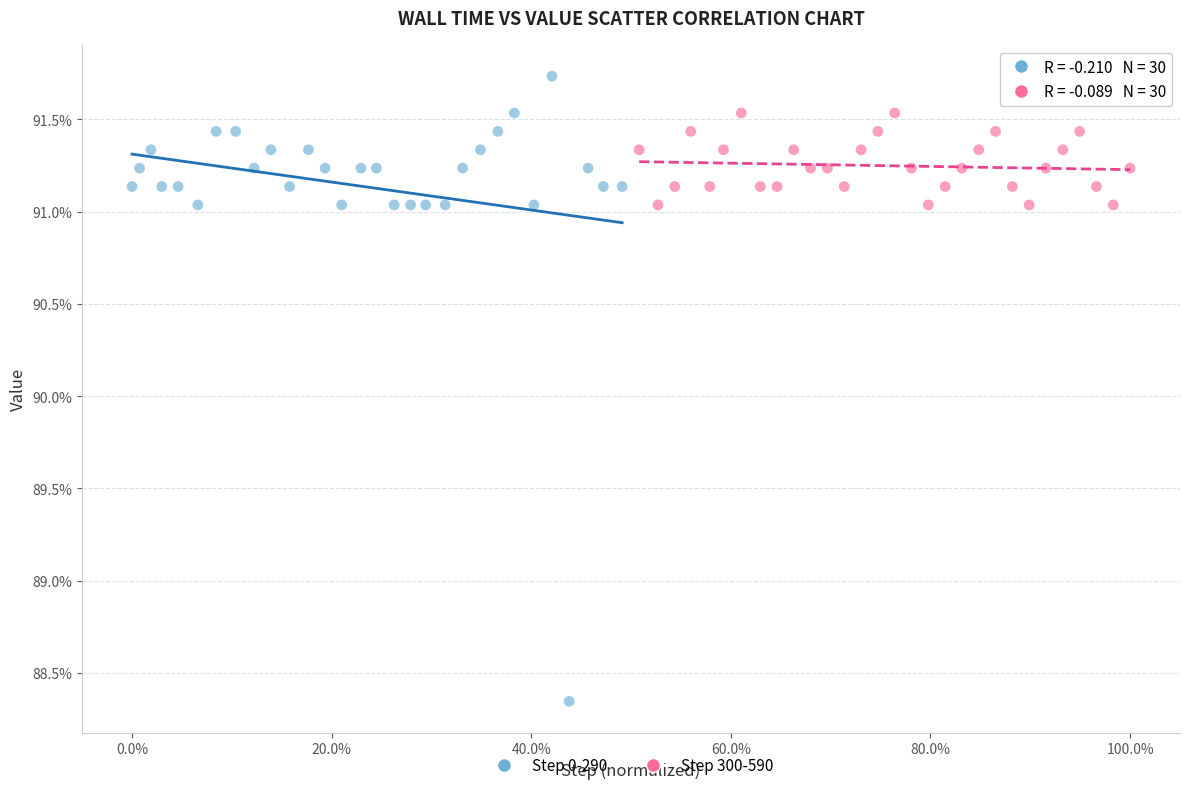

Which series contains the lowest Y value?

Step 0-290